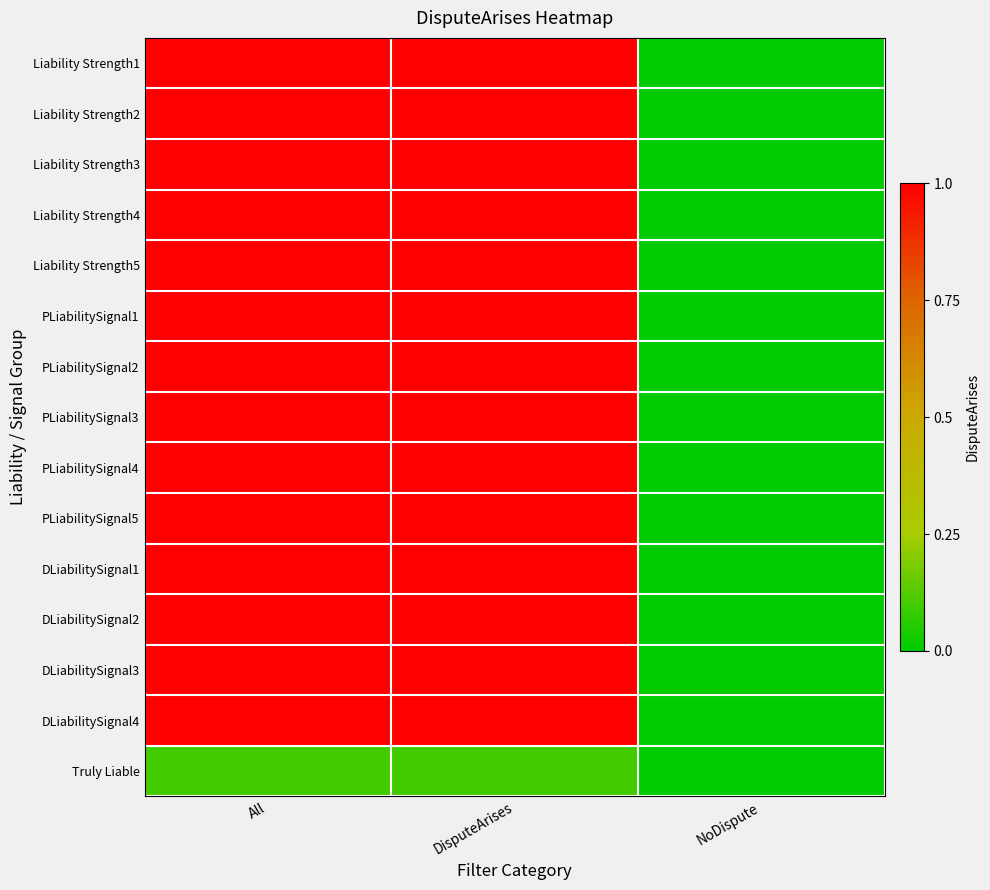

At which category is the sum across all series the highest?

All